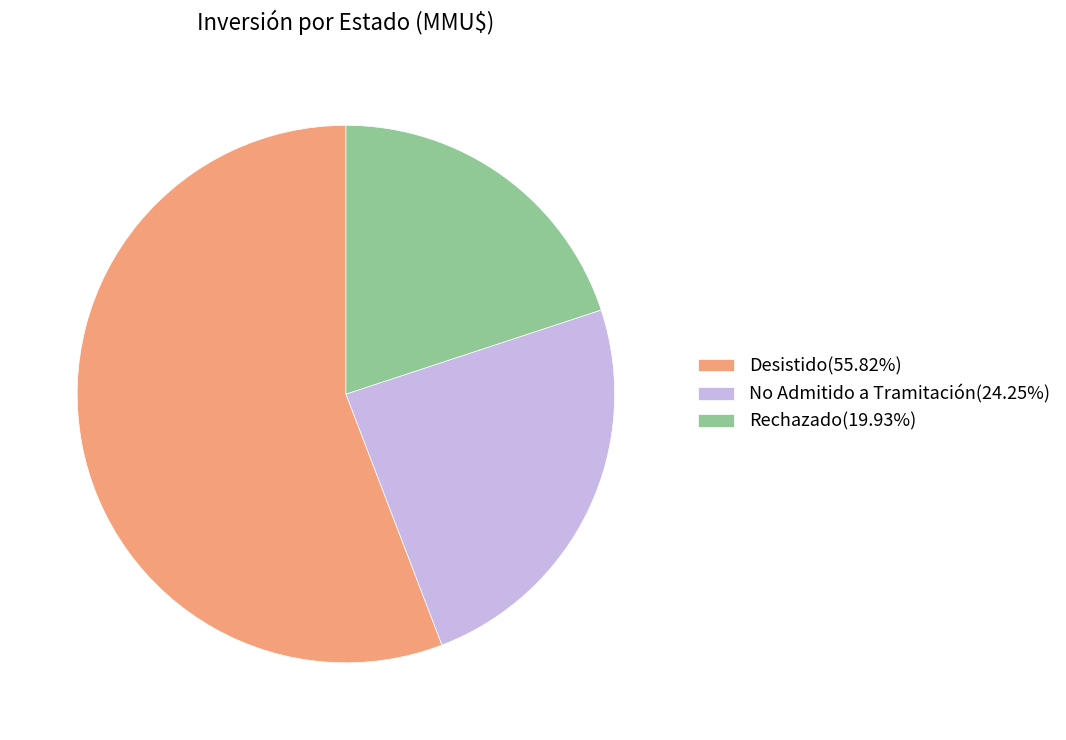

What is the ratio of the value at Desistido(55.82%) to the value at No Admitido a Tramitación(24.25%)?

2.3